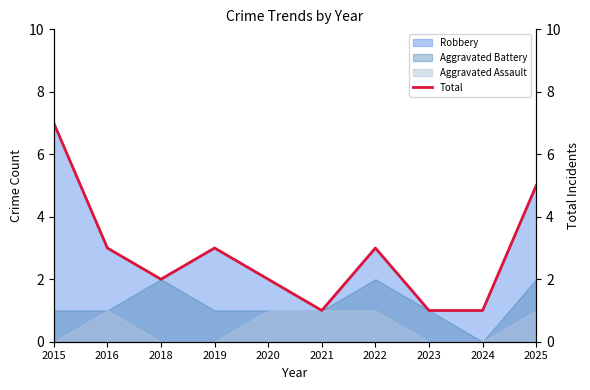

Reading right to left, what are all the values shown in this chart?

2025=5	2024=1	2023=1	2022=3	2021=1	2020=2	2019=3	2018=2	2016=3	2015=7